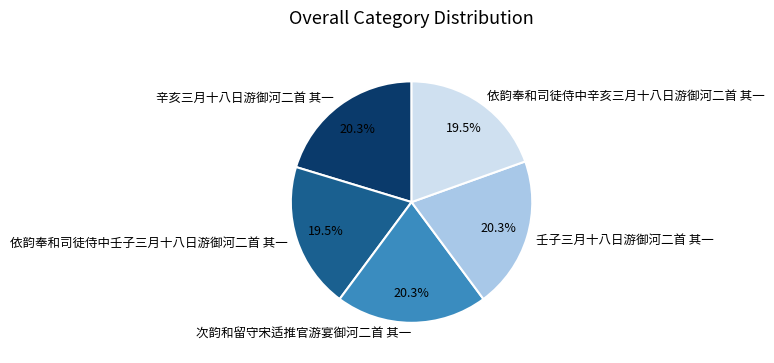

How much of the chart is everything except 壬子三月十八日游御河二首 其一?

79.7%